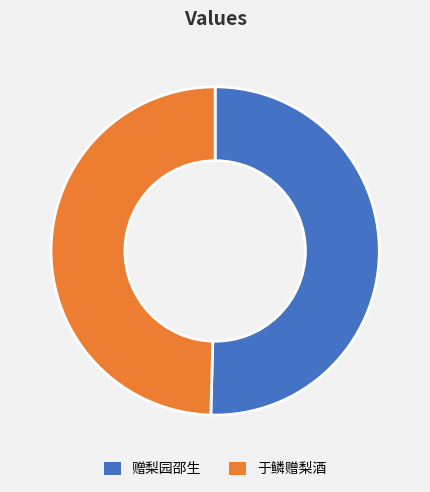

Does 赠梨园邵生 account for over 50% of the chart?

Yes